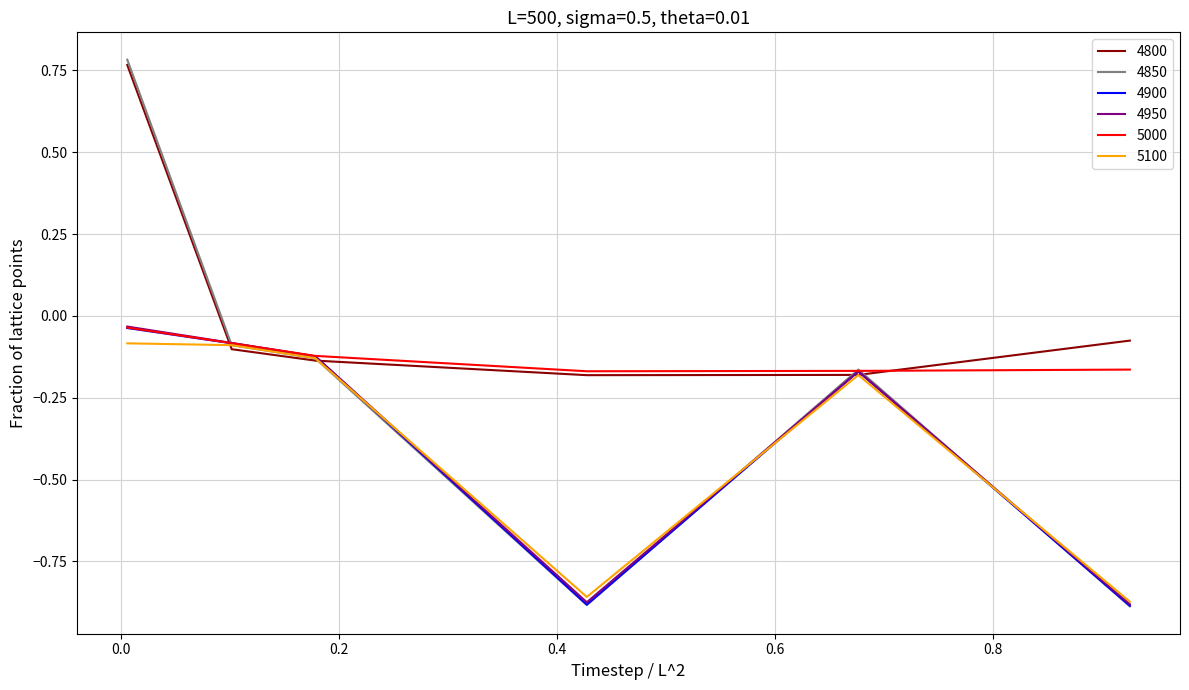

Which series has the largest total across all categories?

4800